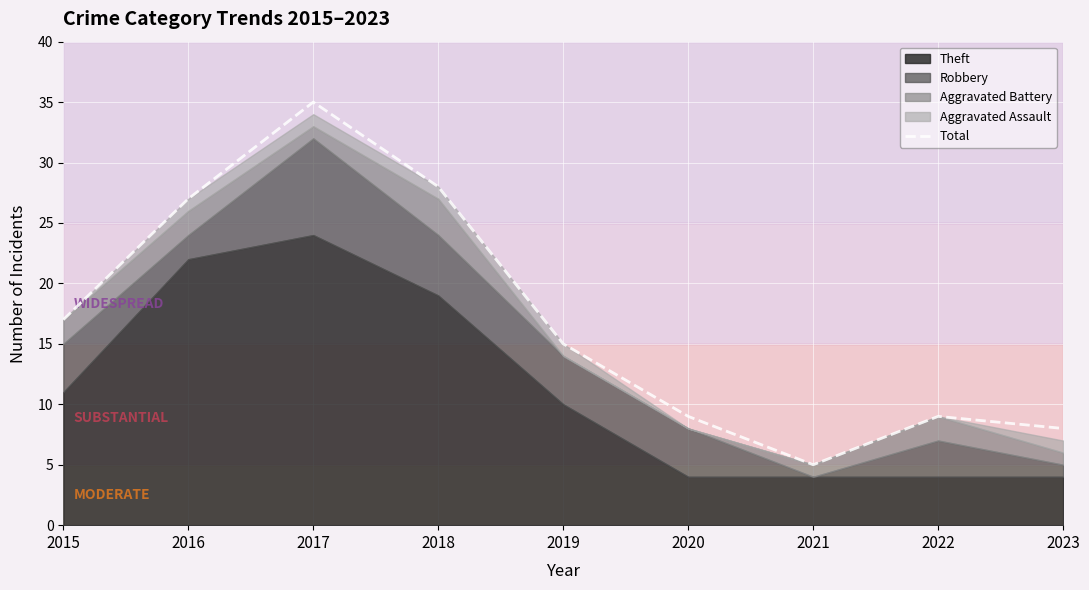

At which label is the value closest to 20?

2015